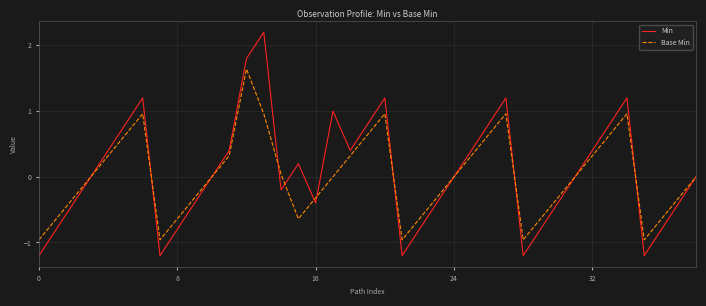

Which series has the widest spread of values?

Min